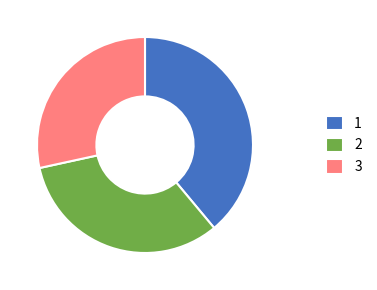

Do 2 and 3 together represent more than half of the pie?

Yes